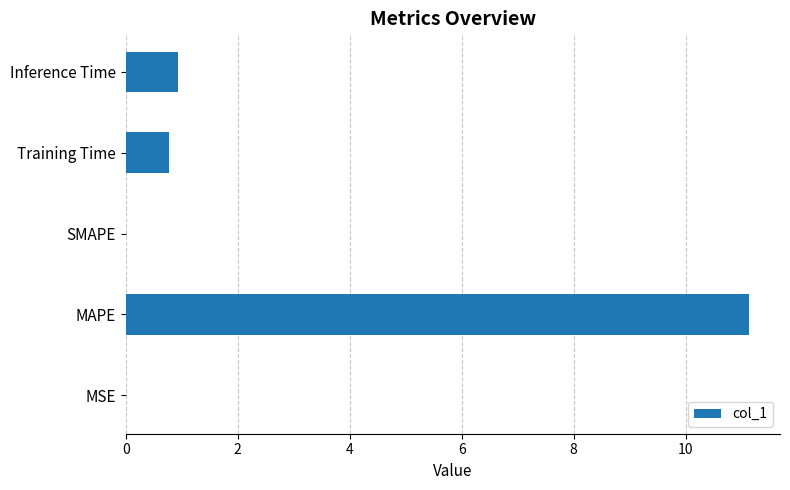

Which label corresponds to the largest value in the chart?

MAPE